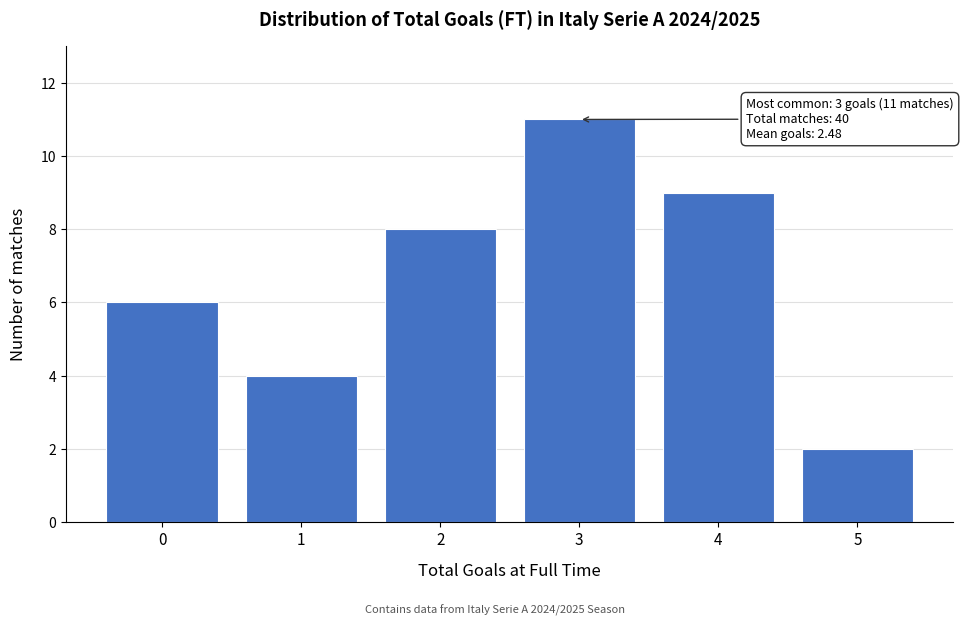

Reading right to left, list all the values displayed in this chart.

5=2	4=9	3=11	2=8	1=4	0=6